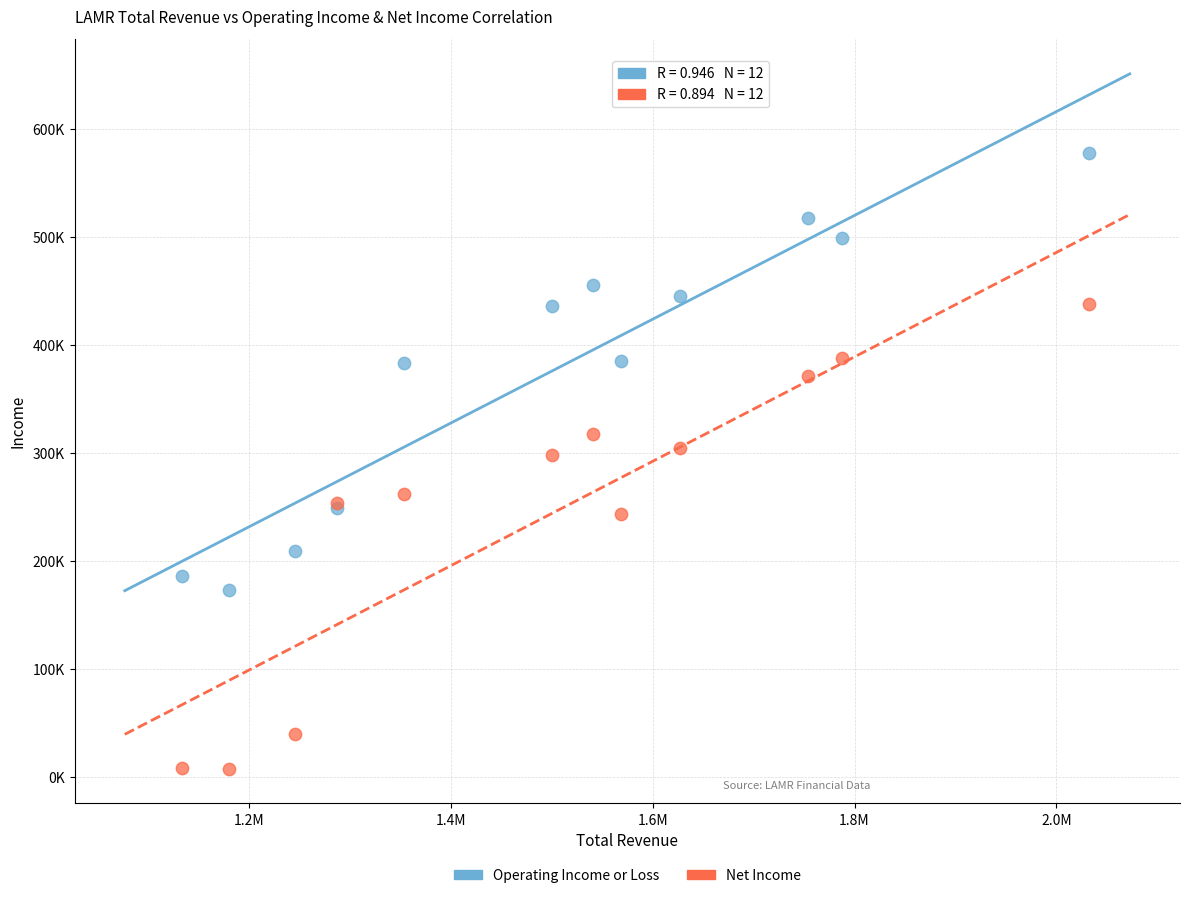

What are all the series names shown in the legend?

Operating Income or Loss, Net Income